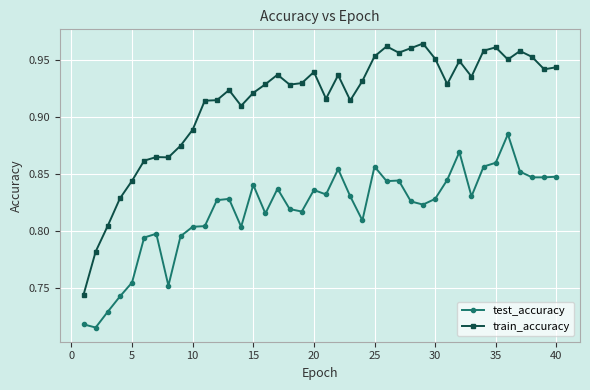

Count the test_accuracy values in the range 0 to 1.

40